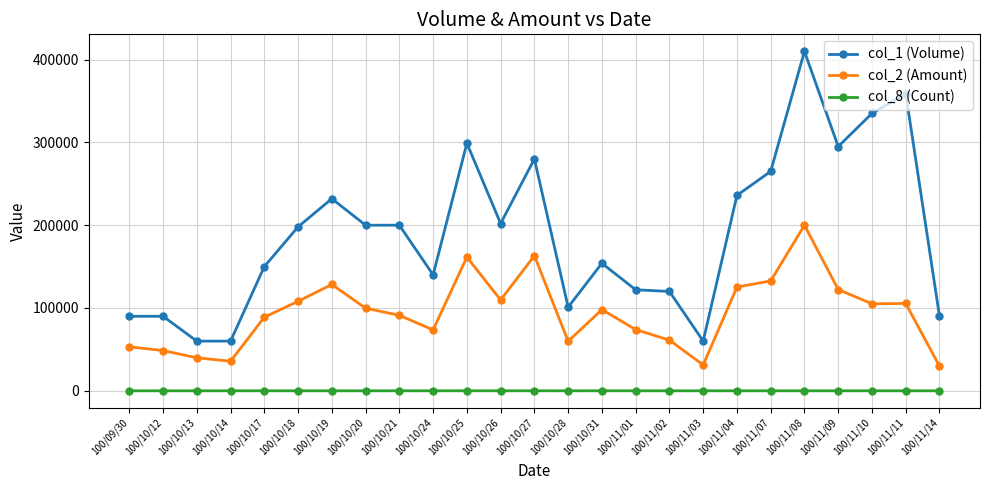

The value of col_2 (Amount) at 100/09/30 is 53100. True or false?

True